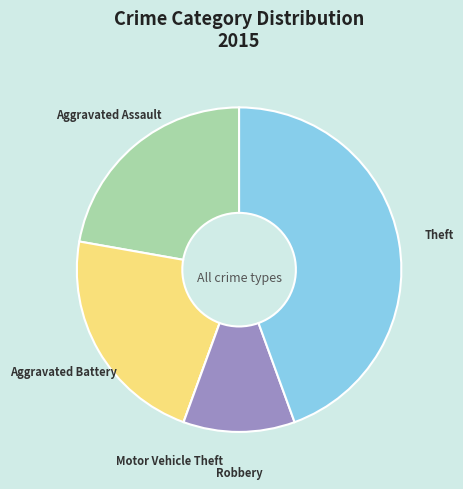

Combined, do Aggravated Battery and Aggravated Assault account for over 50%?

No